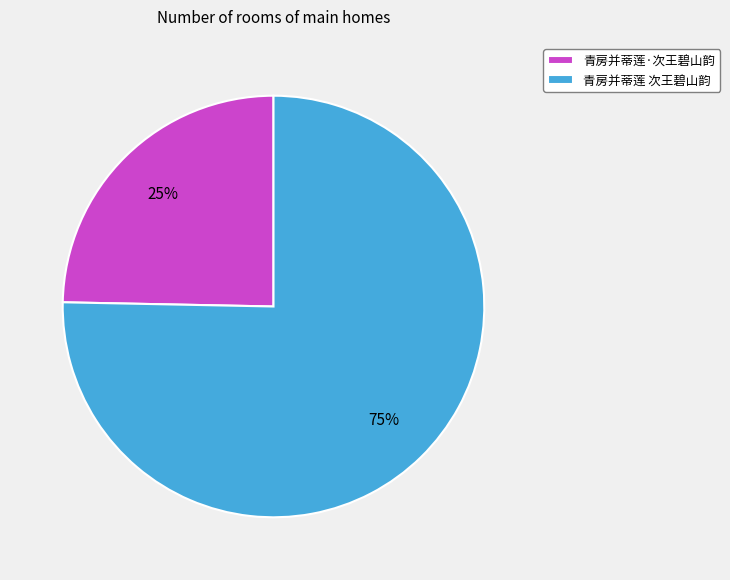

Which slice is the smallest?

青房并蒂莲·次王碧山韵